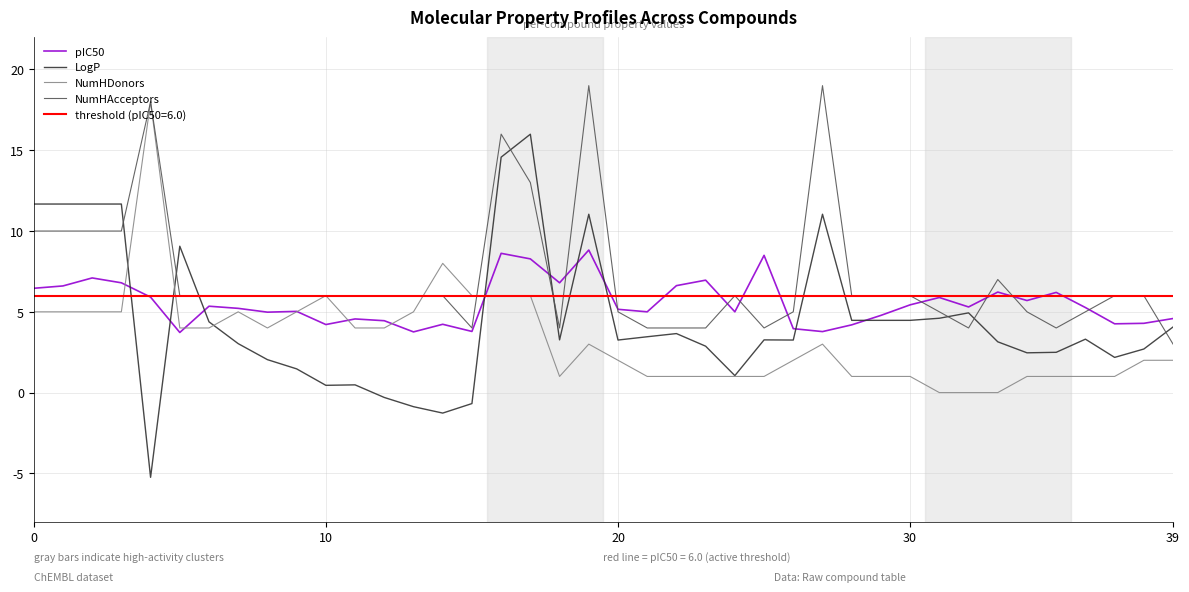

What is the difference between the NumHAcceptors values at 26 and 29?

1.0